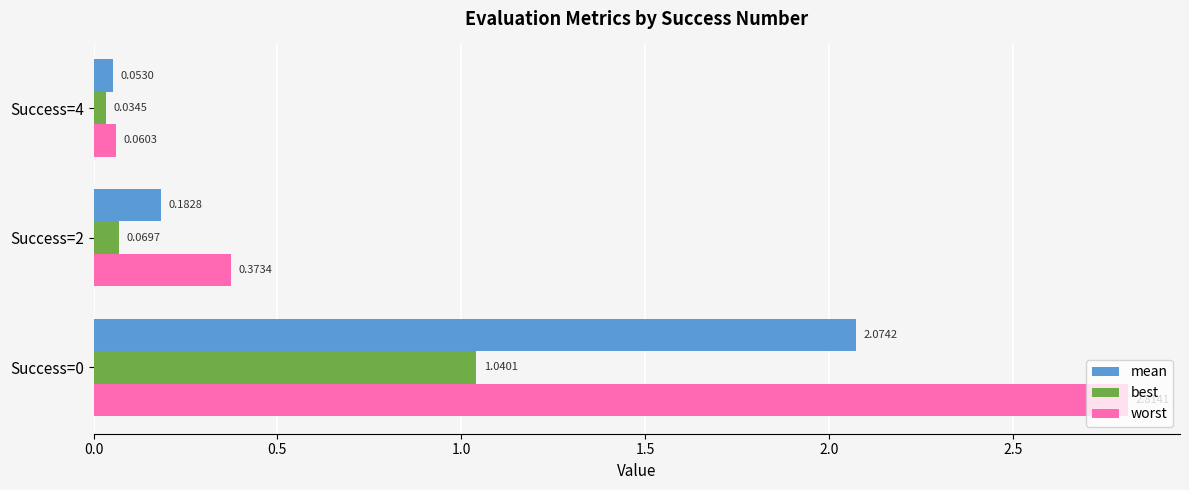

Which series has the largest range (max minus min)?

worst